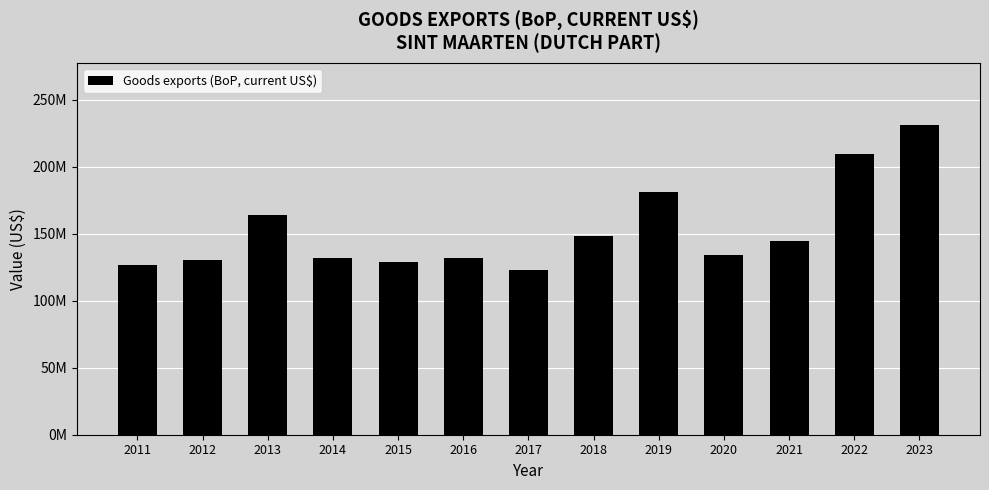

Are the bars horizontal?

No